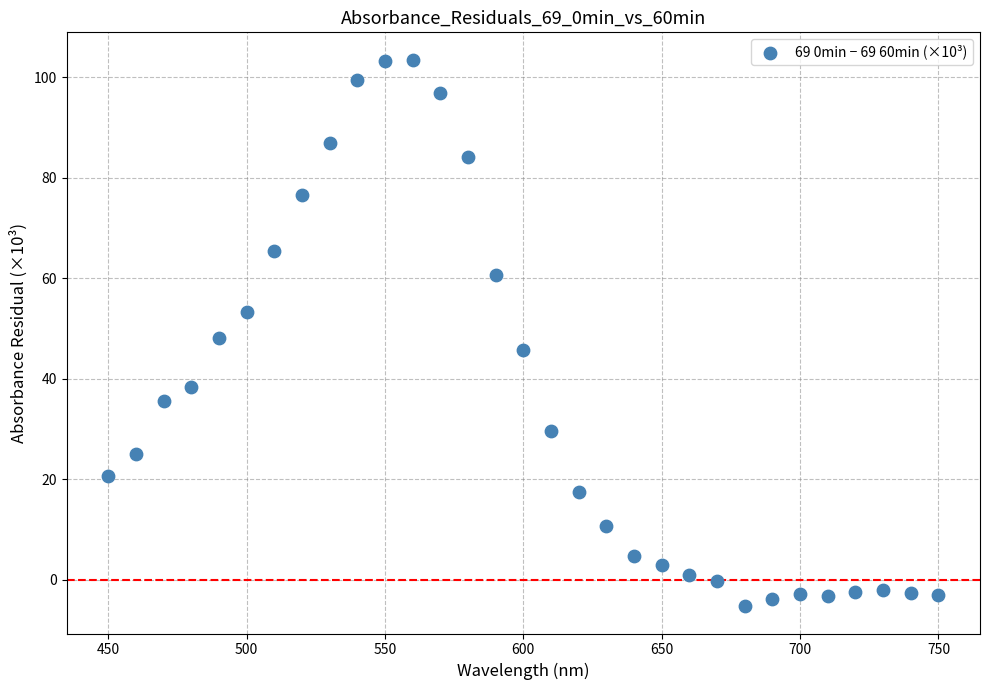

What is the range of X values (max minus min)?

300.0